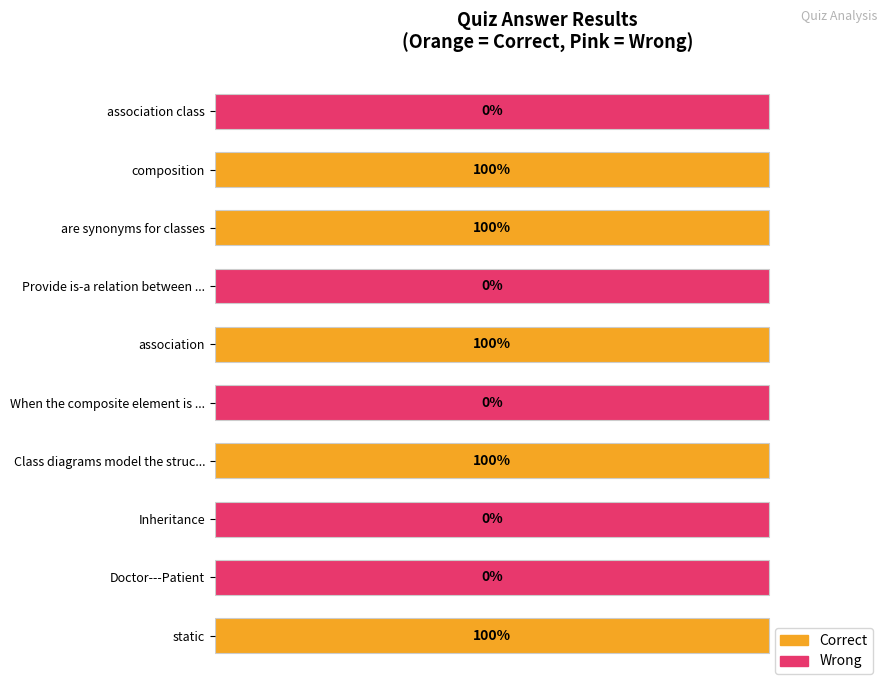

What is the difference between the second highest and minimum values?

1